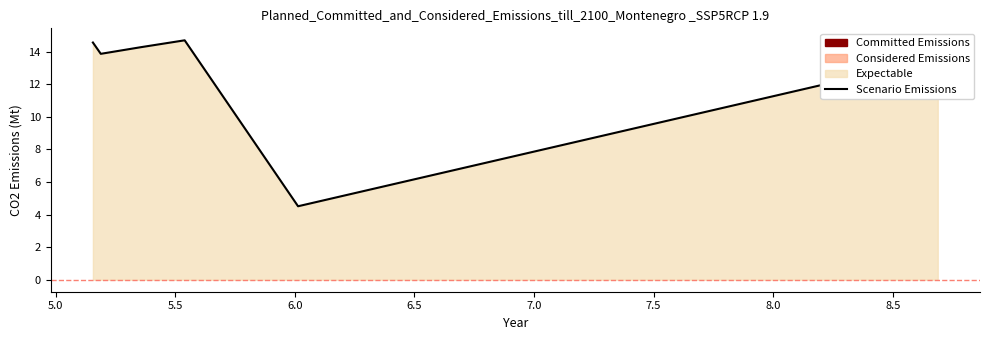

How many values are below 14?

3